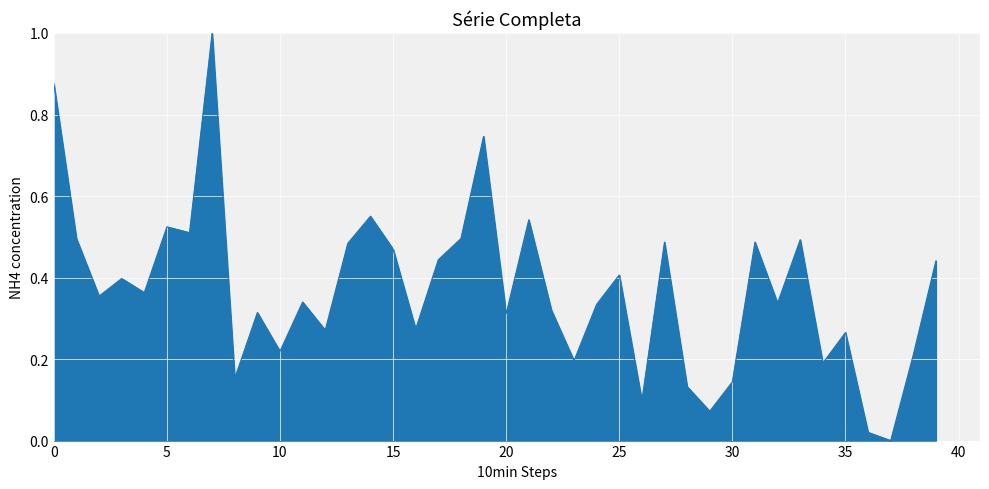

How many categories are shown in the chart?

40